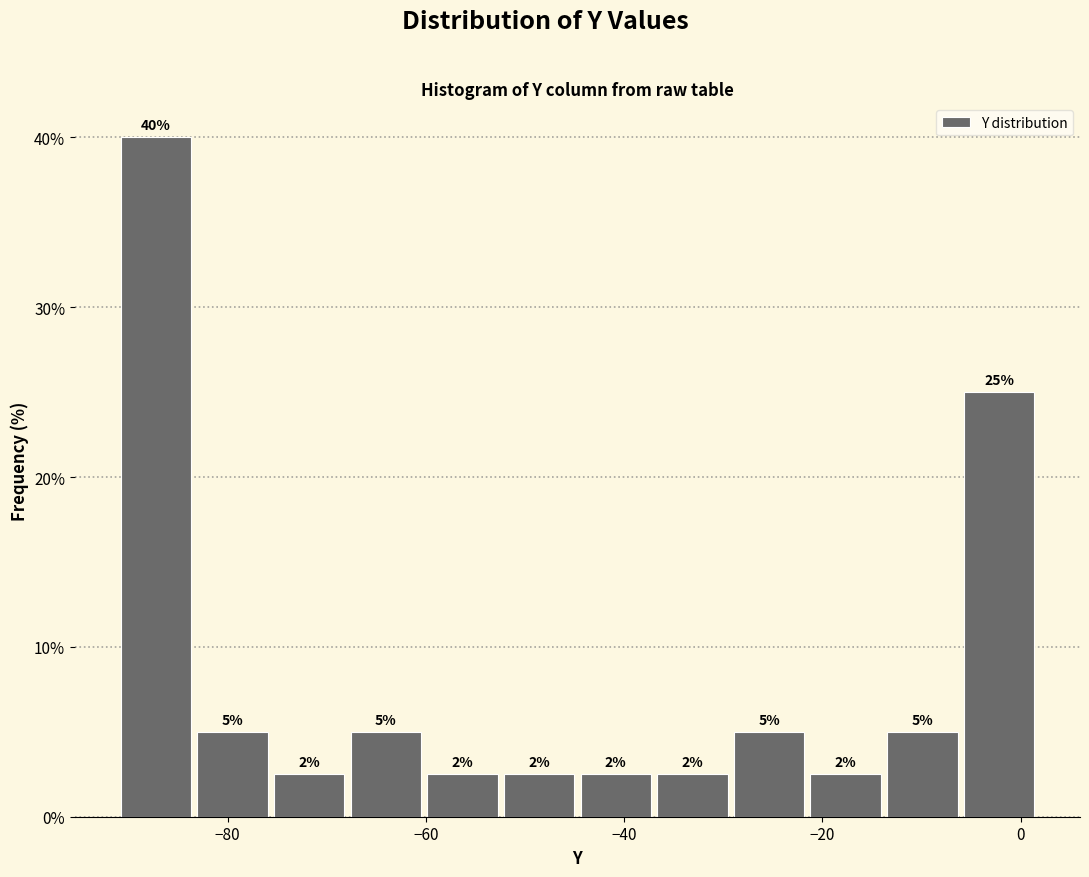

Around what value on the x-axis is the tallest bar? Give the approximate position of its centre, as read against the axis.

-88